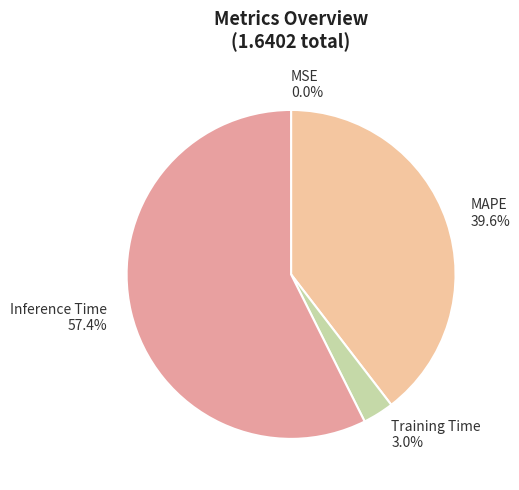

To the nearest percent, what is the average slice percentage?

25%